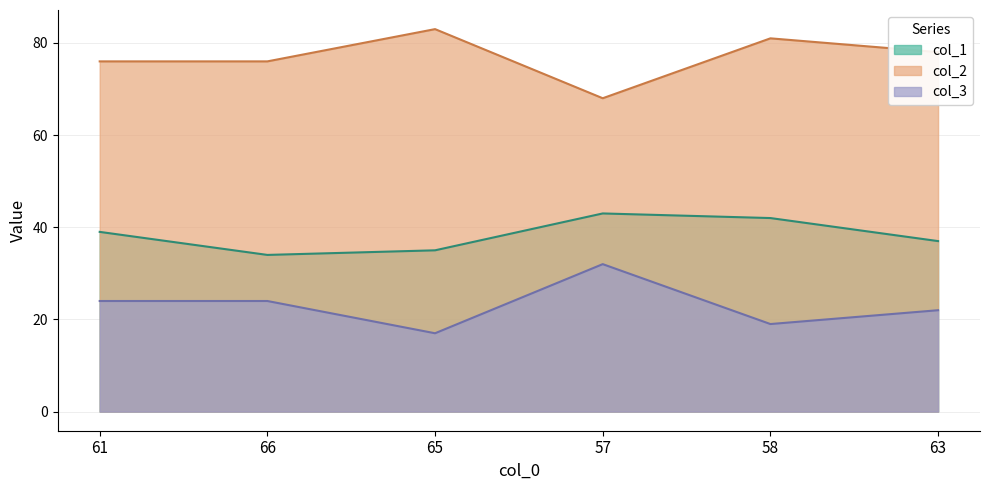

True or false: col_3 and col_1 intersect in this chart.

False